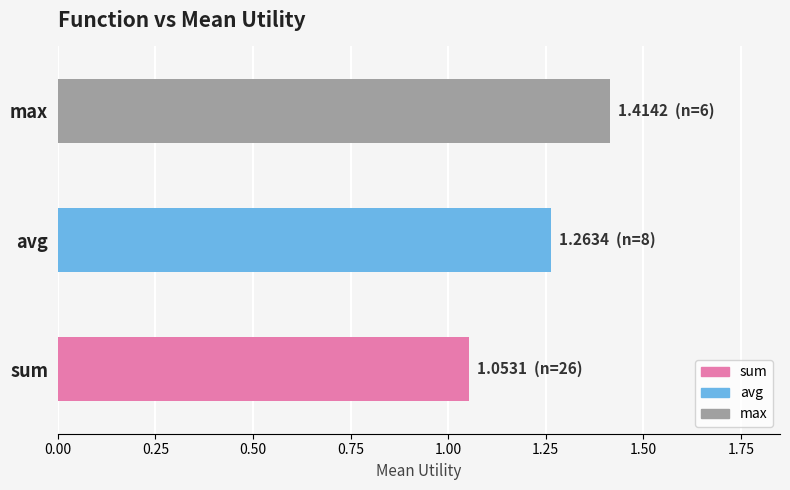

List the labels in order of value, smallest first.

sum, avg, max